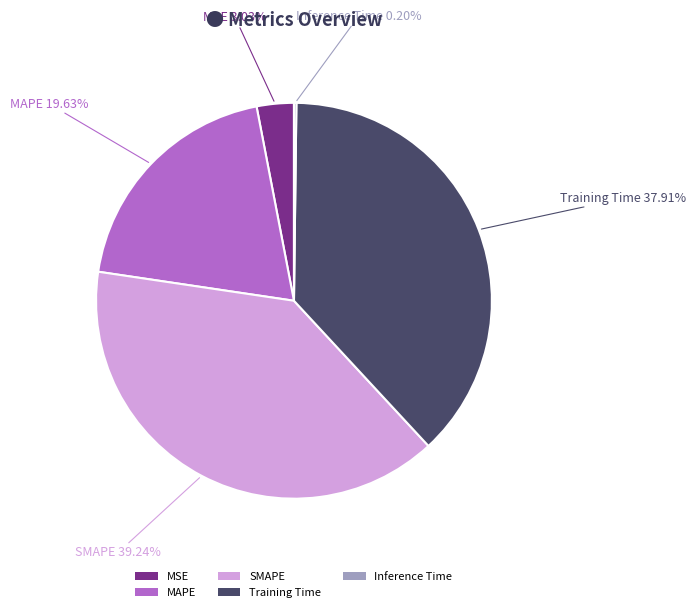

Which category has the biggest portion of the pie?

SMAPE